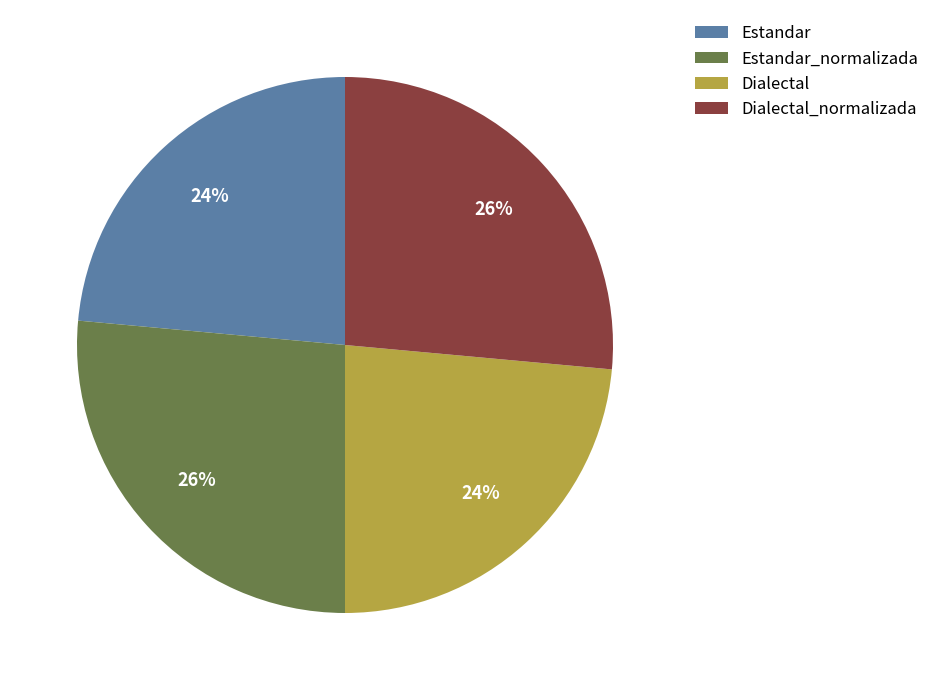

How many segments does this pie chart have?

4